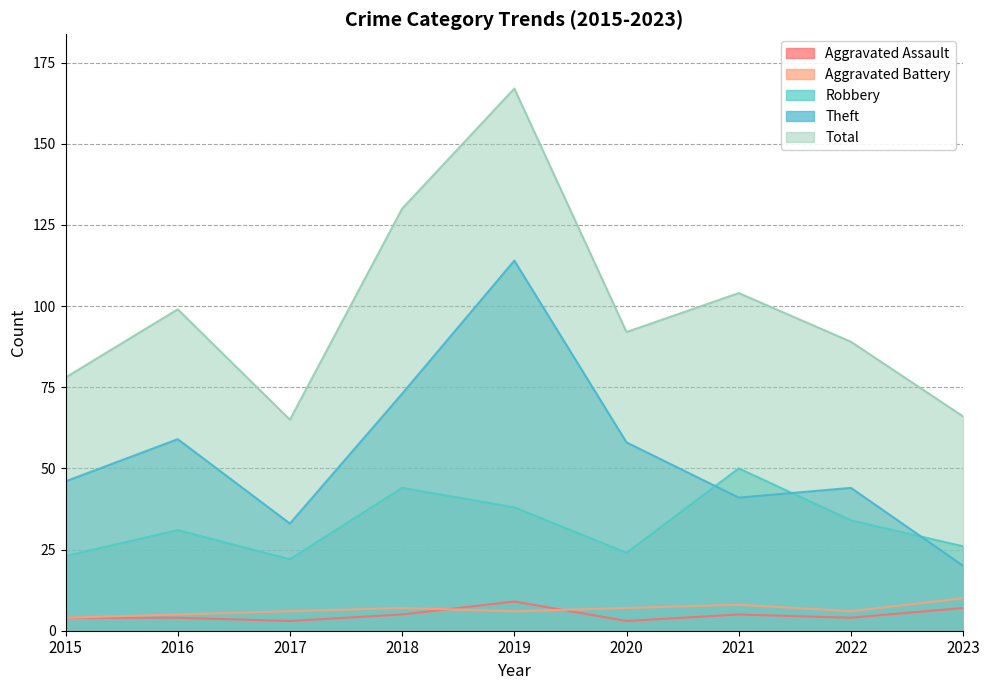

Reading right to left, extract all data points from this chart.

Aggravated Assault: 2023=7	2022=4	2021=5	2020=3	2019=9	2018=5	2017=3	2016=4	2015=4
Aggravated Battery: 2023=10	2022=6	2021=8	2020=7	2019=6	2018=7	2017=6	2016=5	2015=4
Robbery: 2023=26	2022=34	2021=50	2020=24	2019=38	2018=44	2017=22	2016=31	2015=23
Theft: 2023=20	2022=44	2021=41	2020=58	2019=114	2018=73	2017=33	2016=59	2015=46
Total: 2023=66	2022=89	2021=104	2020=92	2019=167	2018=130	2017=65	2016=99	2015=78